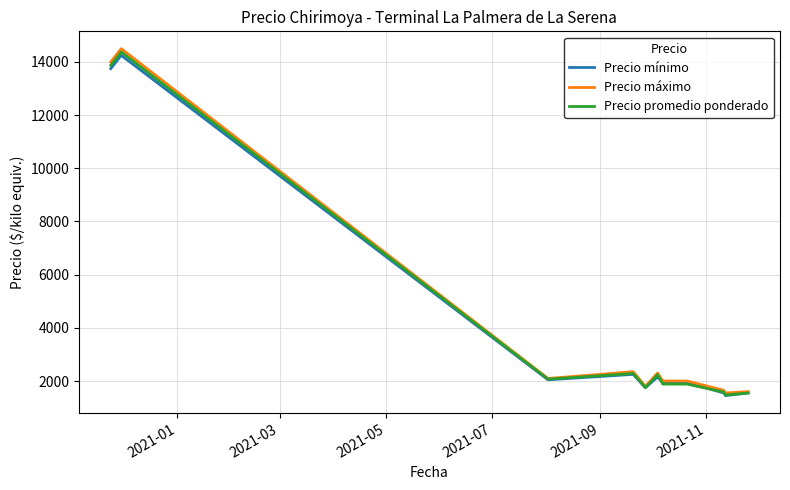

Which series has the widest spread of values?

Precio máximo